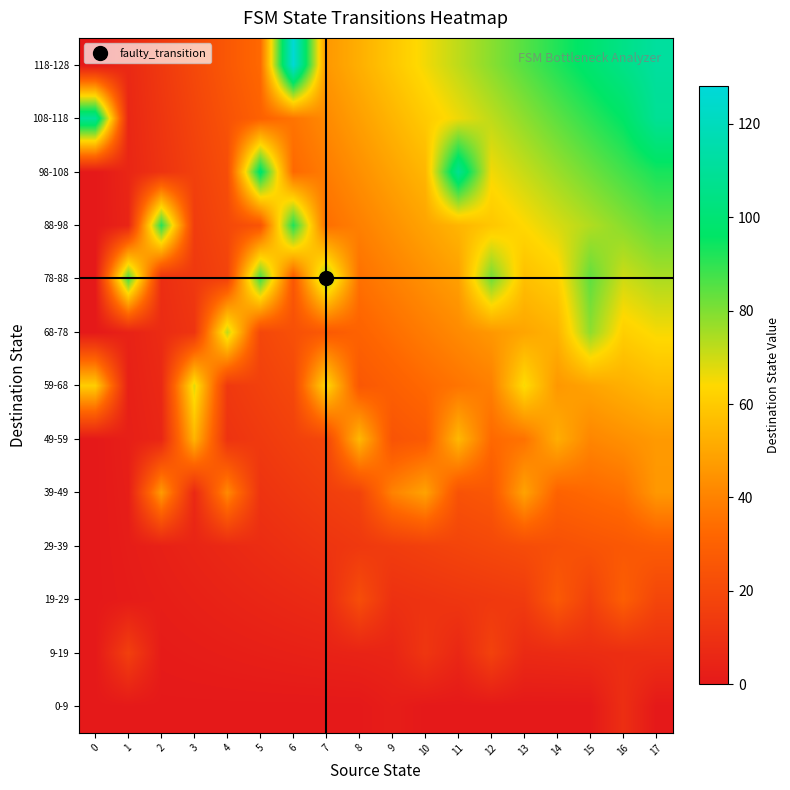

What is the difference between the highest and lowest values at 16?

96.3